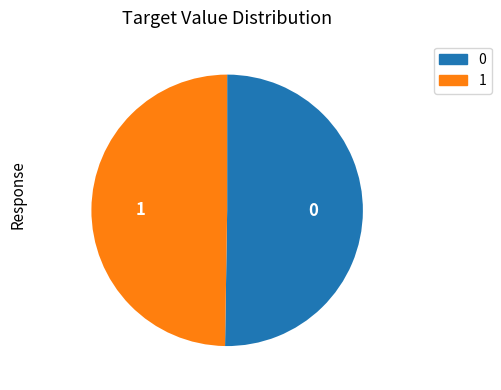

Approximately how many times larger is the value at 1 compared to 0?

1.0